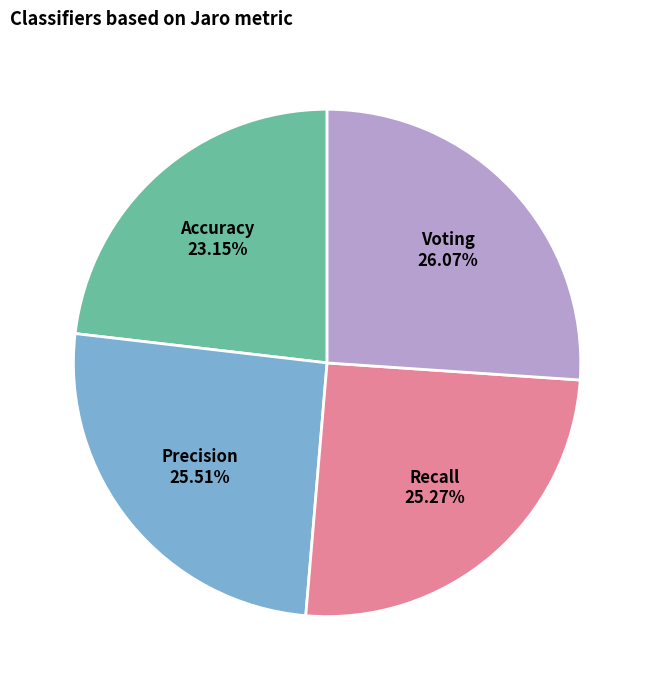

True or false: Accuracy accounts for 18% of the total.

False